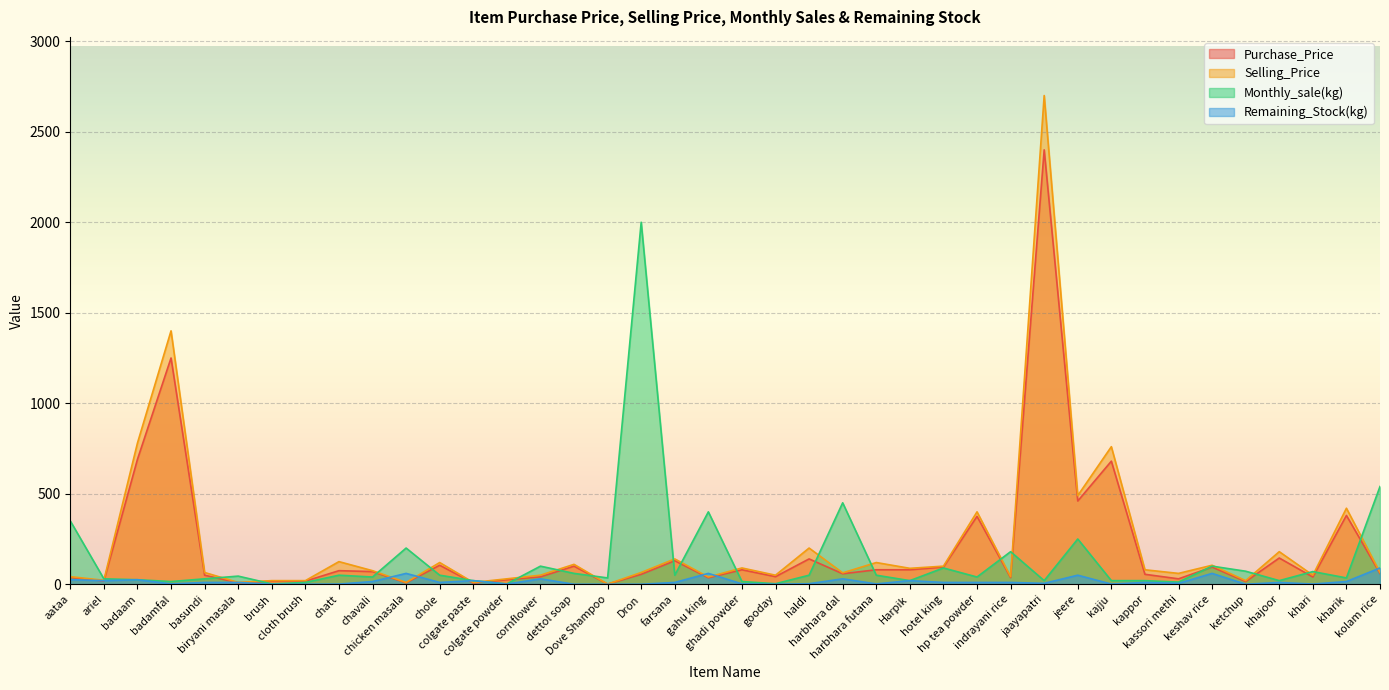

What is the label of the 29th point from the right?

chole